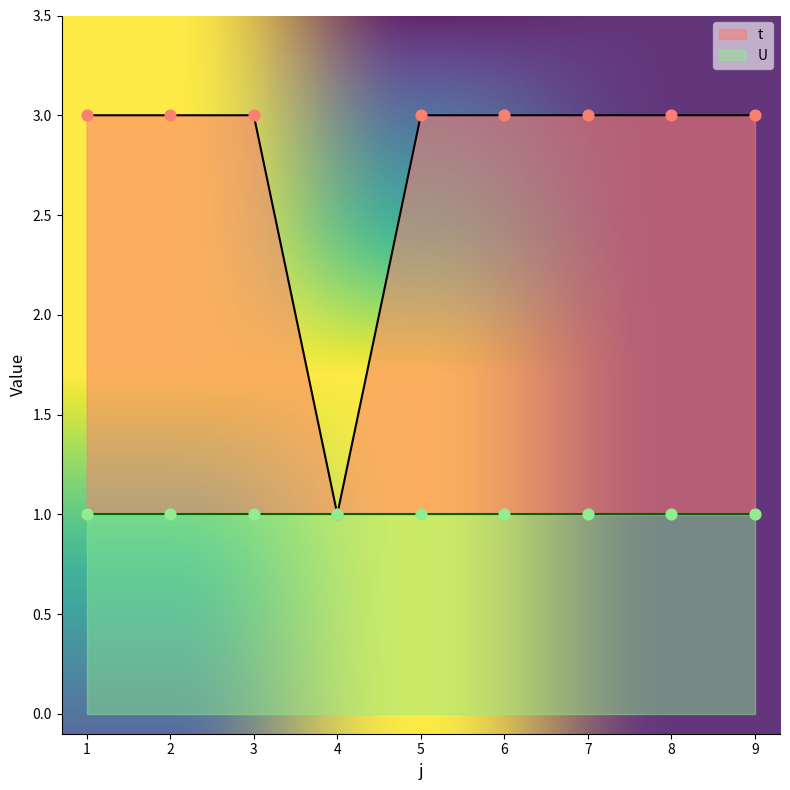

Approximately how many times larger is the value at 7 compared to 6?

1.0